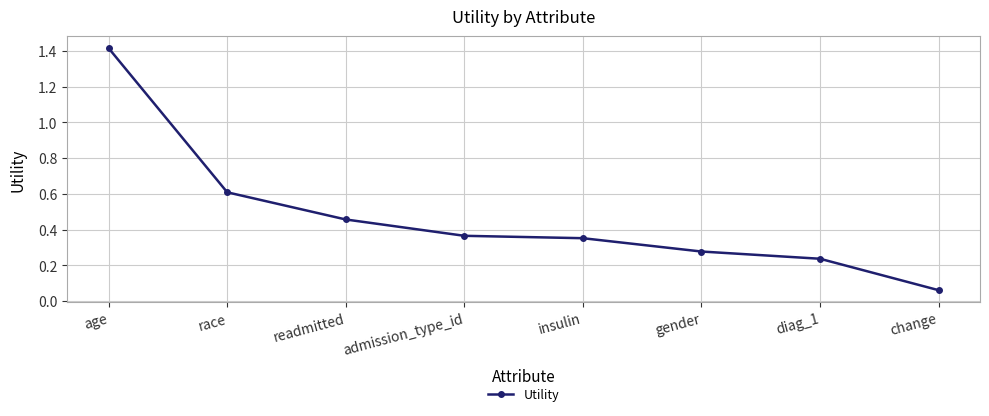

Where is the data nearest to the value 0?

change